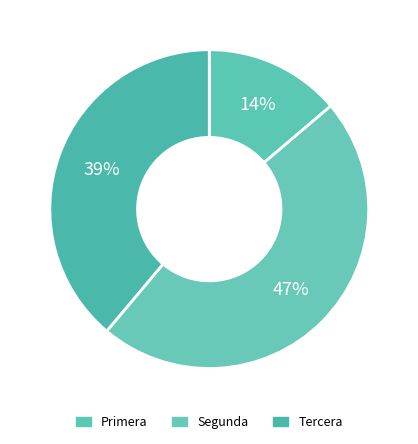

How many segments does this pie chart have?

3